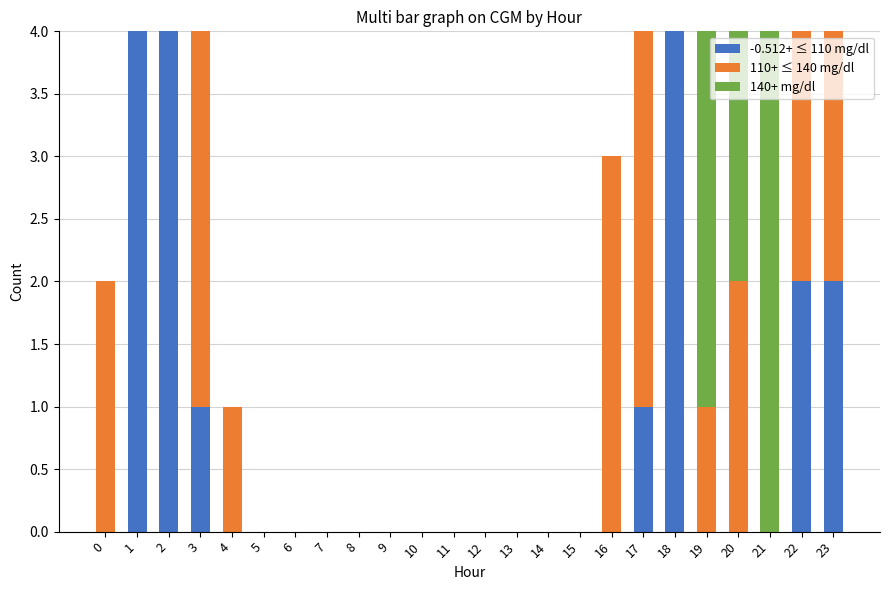

How many categories are shown in the chart?

24